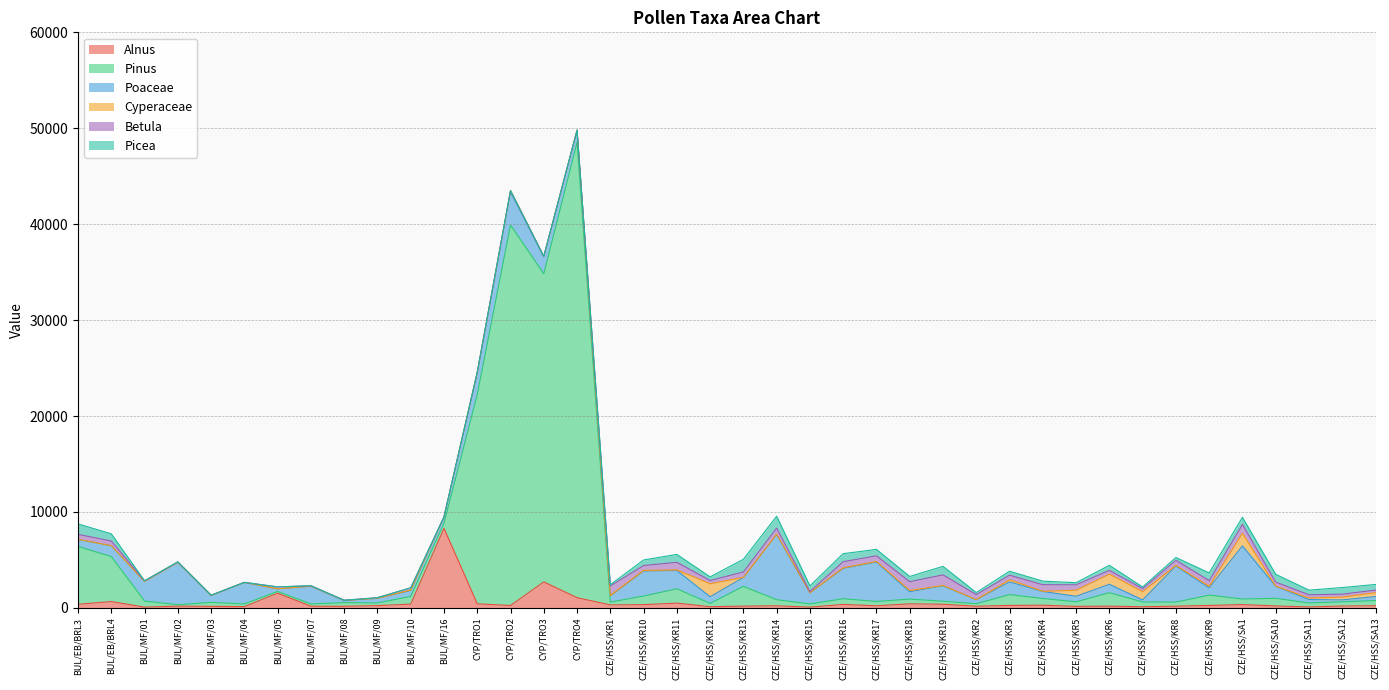

How many interior local valleys does the Cyperaceae series have?

12